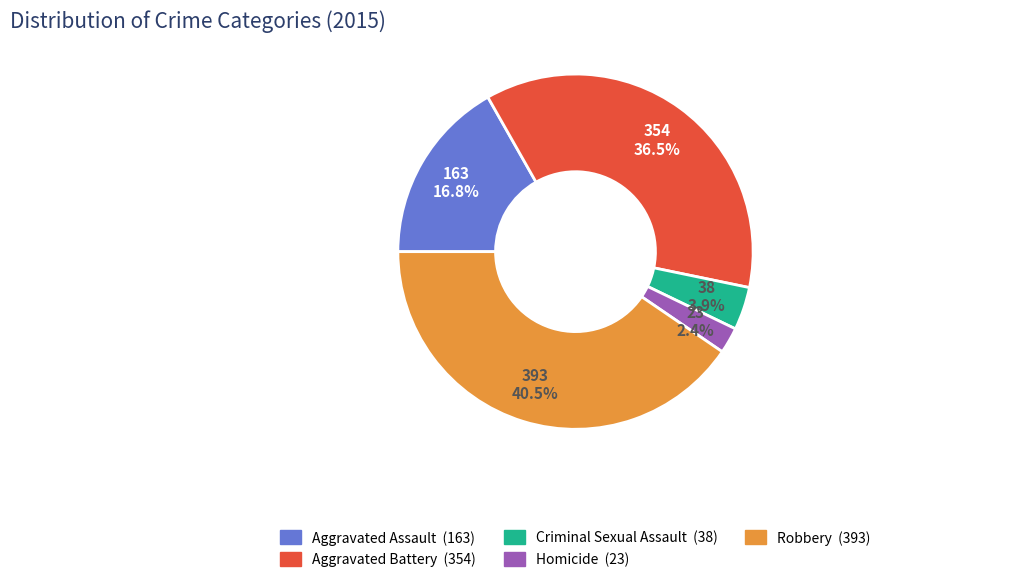

Count the number of slices in the pie.

5